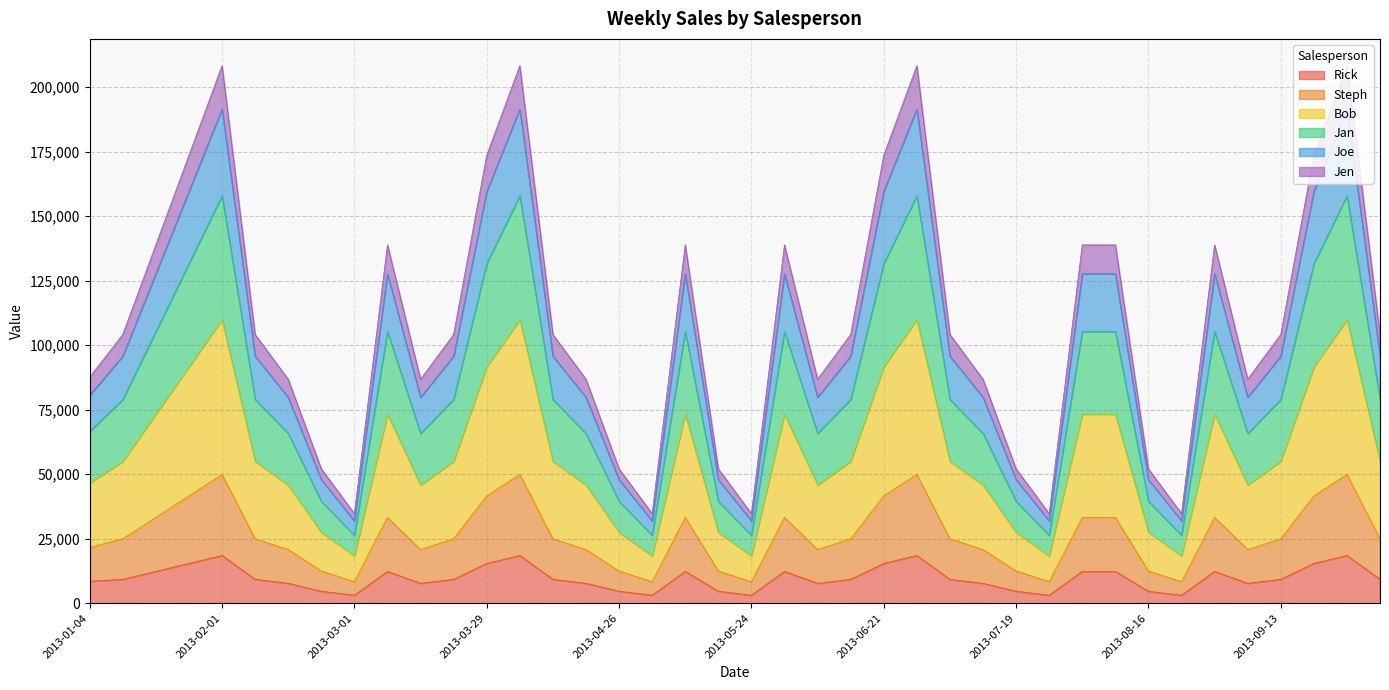

True or false: Joe and Rick intersect in this chart.

False